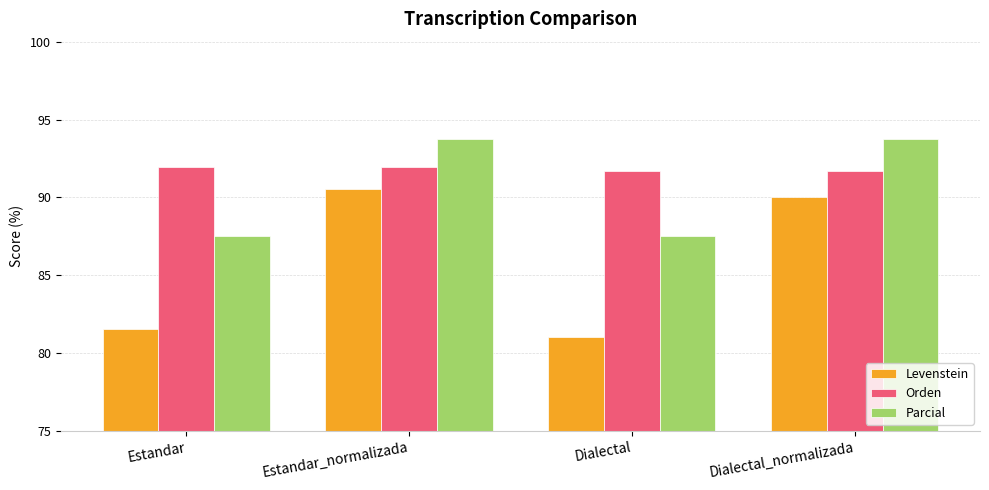

The Levenstein series shows 90.5 at Estandar_normalizada. True or false?

True